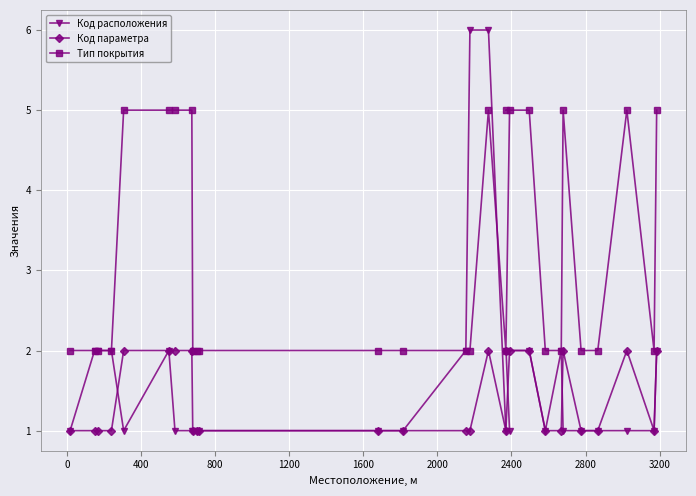

Which series has the largest total across all categories?

Тип покрытия